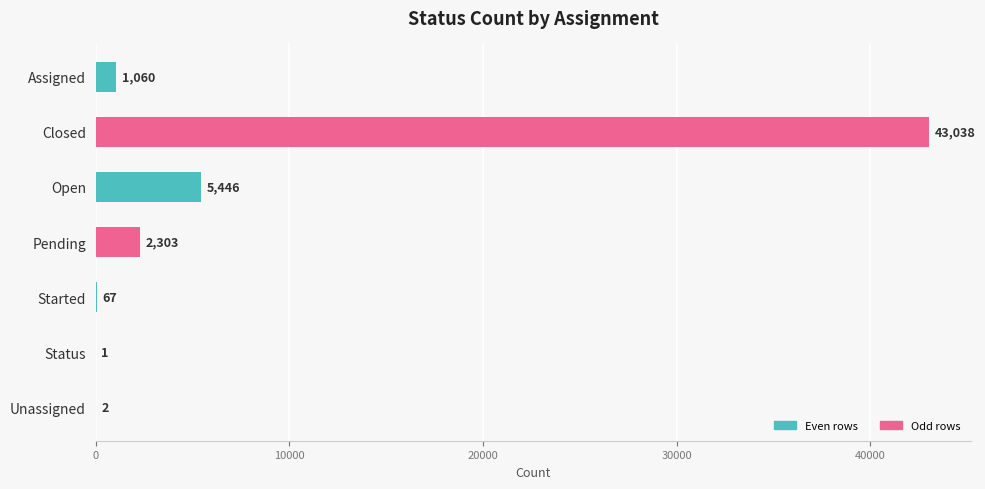

Reading top to bottom, transcribe all the data shown in this chart.

Assigned=1060	Closed=43038	Open=5446	Pending=2303	Started=67	Status=1	Unassigned=2